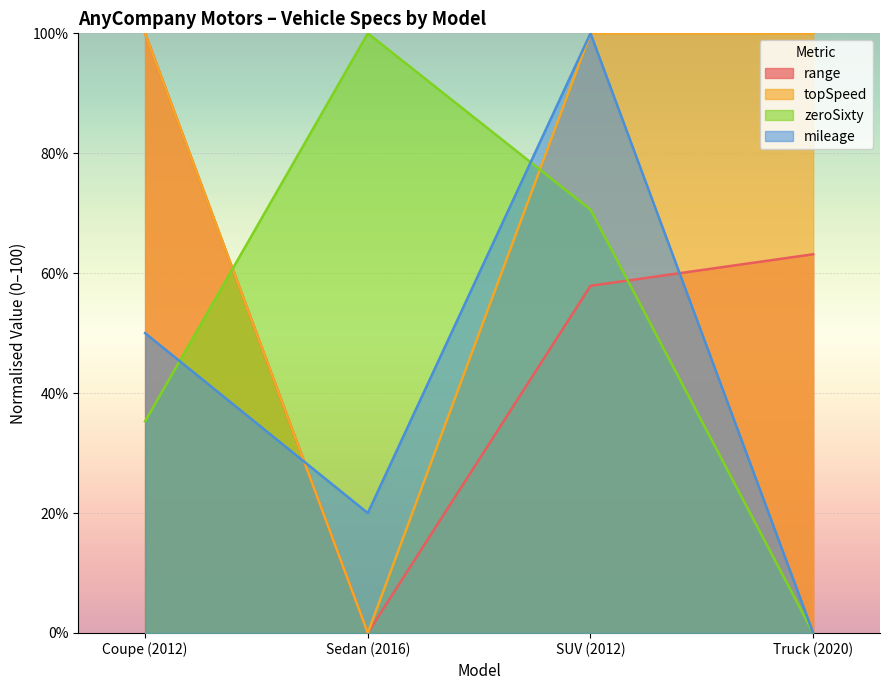

What is the sum of the topSpeed values at SUV (2012) and Sedan (2016)?

100.0